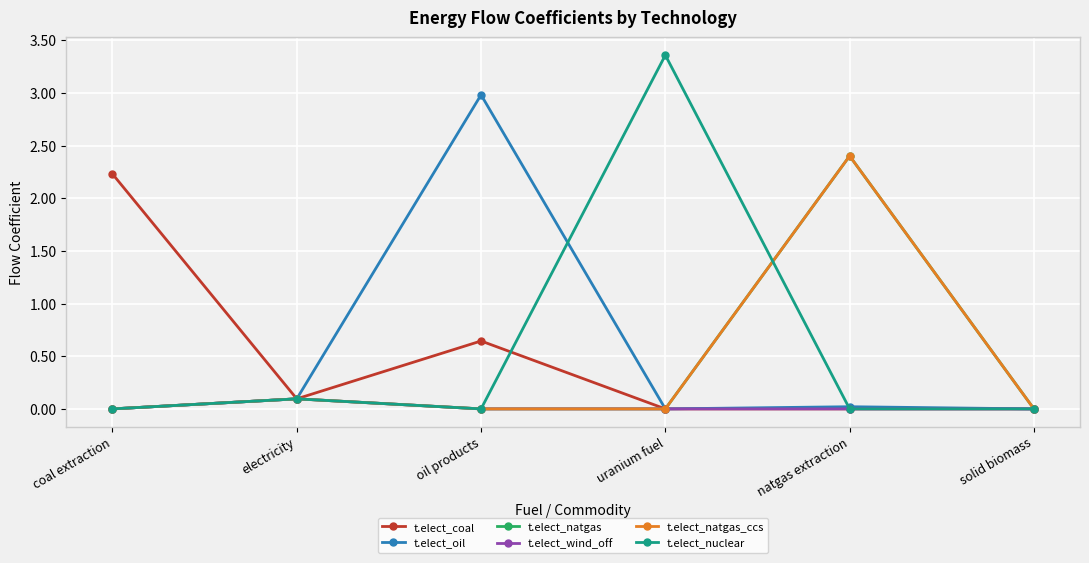

Is the value of t.elect_natgas_ccs at coal extraction greater than the value of t.elect_natgas at oil products?

No